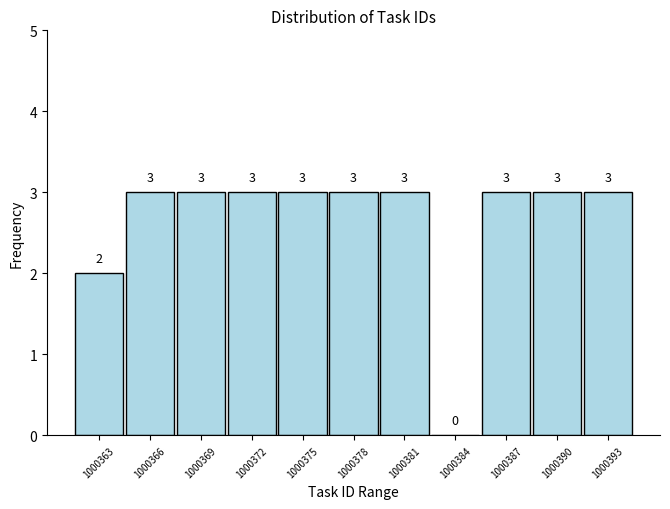

Reading right to left, what are all the values shown in this chart?

1000393=3	1000390=3	1000387=3	1000384=0	1000381=3	1000378=3	1000375=3	1000372=3	1000369=3	1000366=3	1000363=2